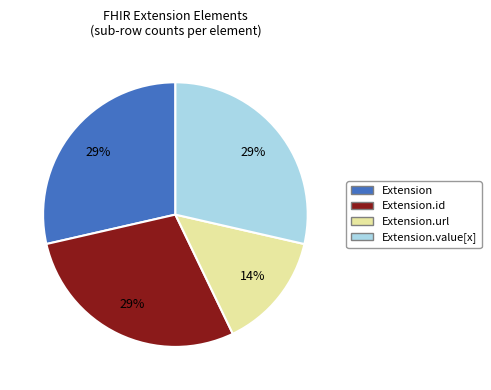

To the nearest percent, what is the average slice percentage?

25%